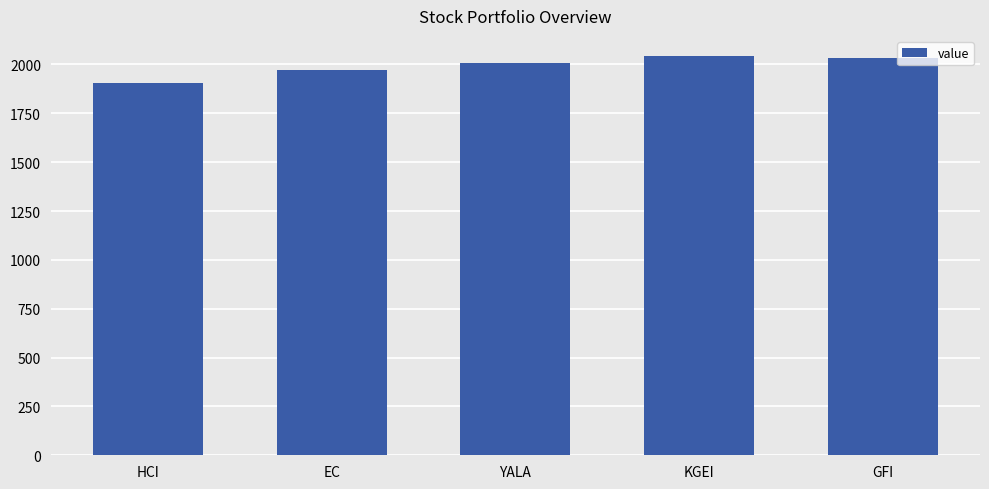

Approximately how many times larger is the value at EC compared to YALA?

1.0